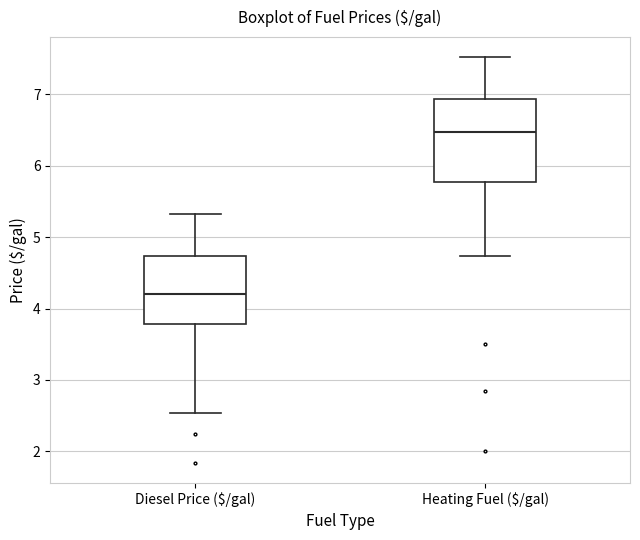

Which box has the highest median line?

Heating Fuel ($/gal)